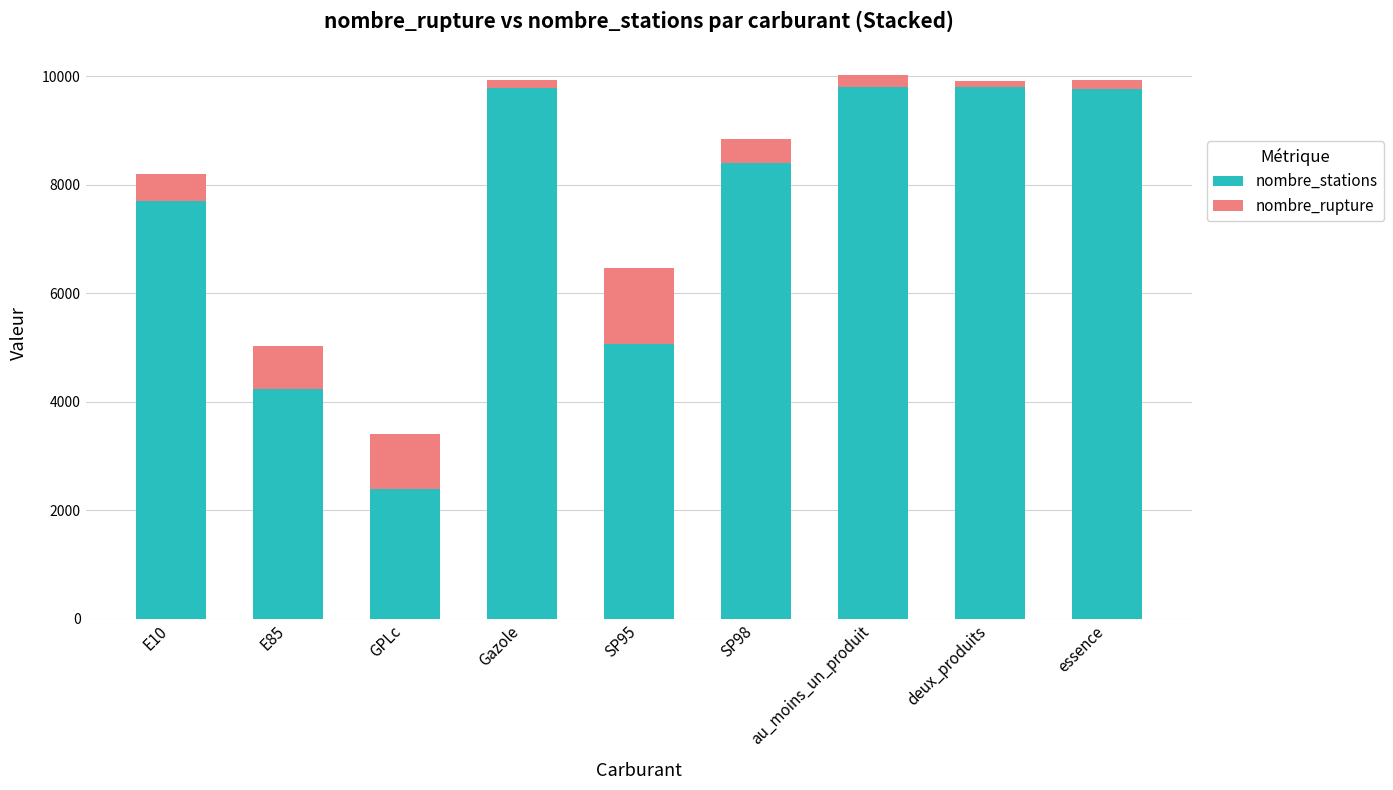

True or false: nombre_stations has a value of 13741 at essence.

False